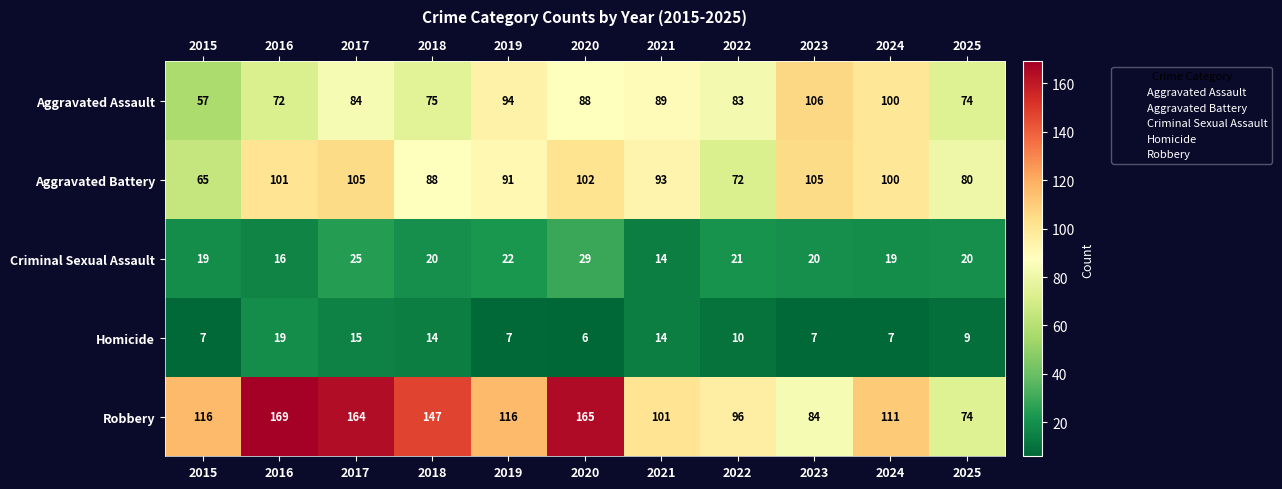

Is it true that Aggravated Assault equals 64 at 2019?

False